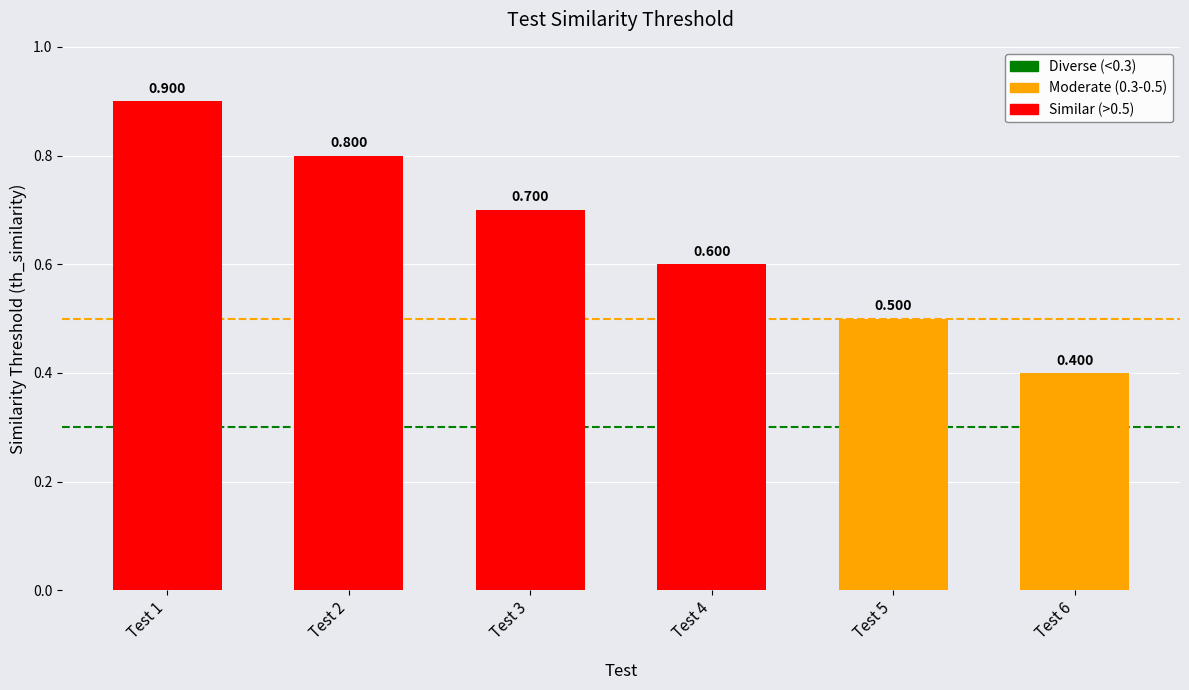

Rank the categories by value from lowest to highest.

Test 6, Test 5, Test 4, Test 3, Test 2, Test 1